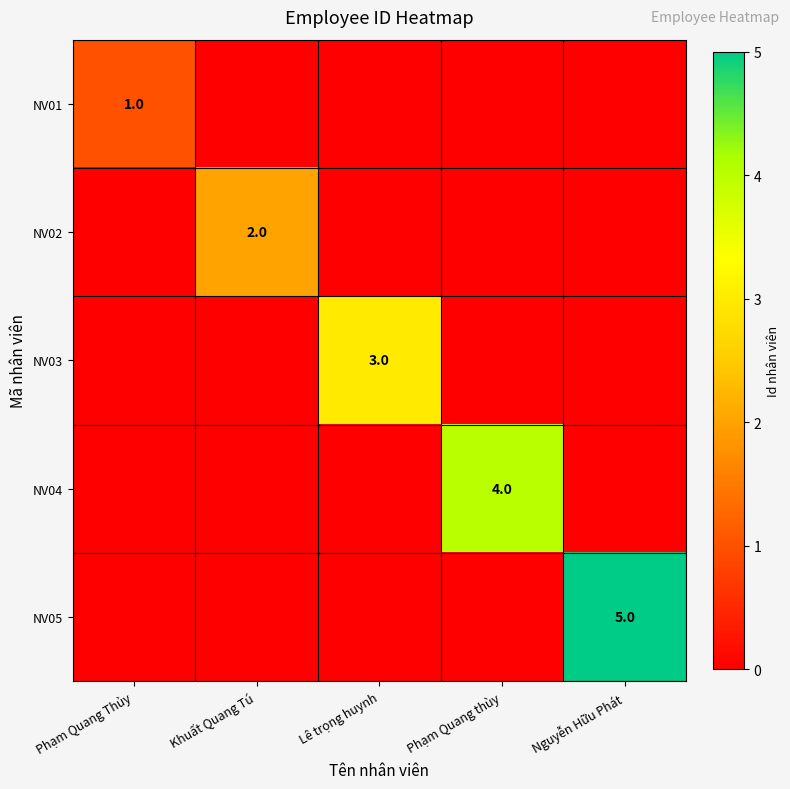

Is it true that NV05 equals 2 at Nguyễn Hữu Phát?

False